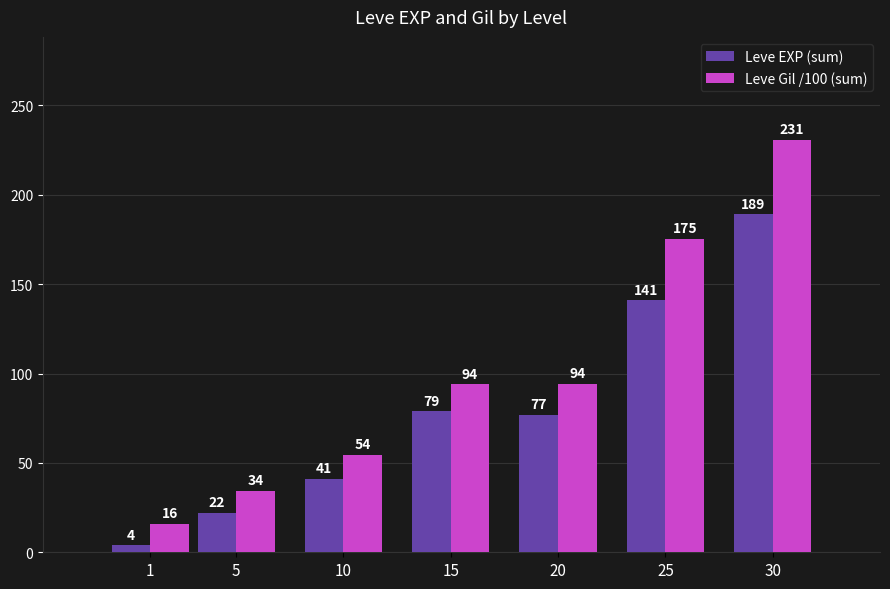

What is the maximum value for Leve EXP (sum)?

189.0